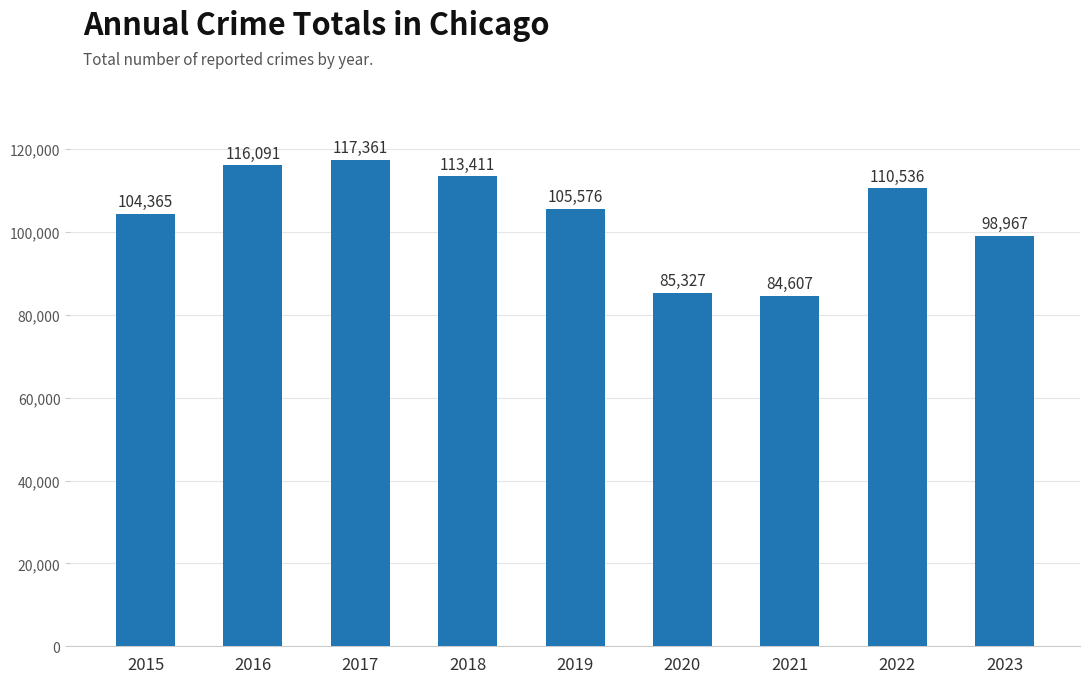

What is the value of the 3rd bar from the left?

117361